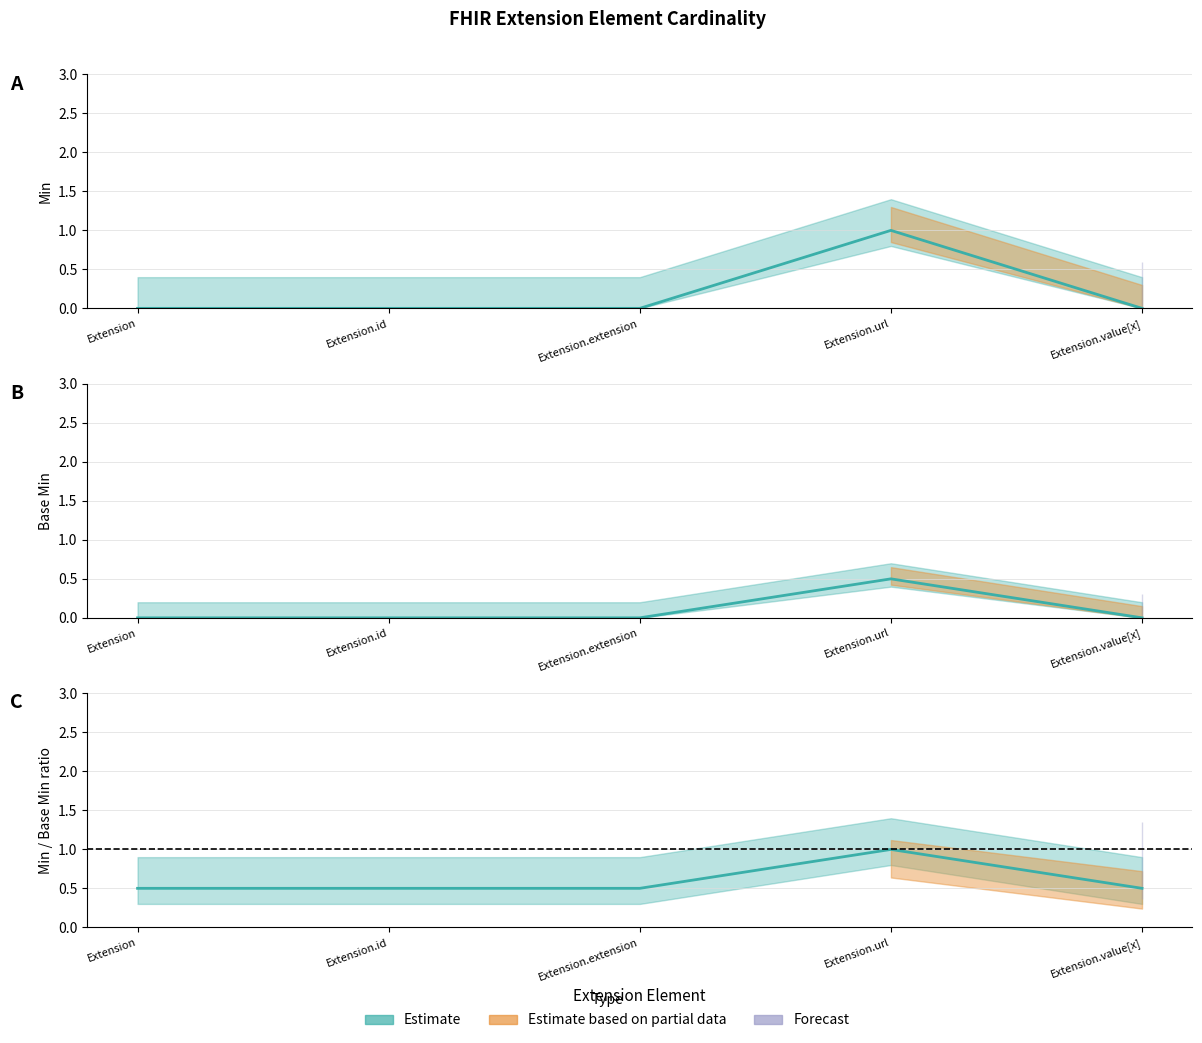

Where is the first local maximum for Base Min?

Extension.url